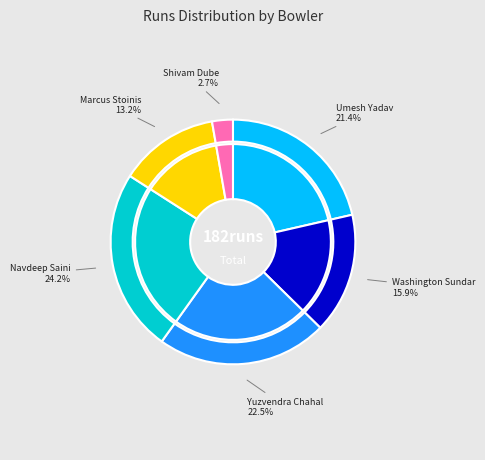

To the nearest percent, what is the combined percentage of Marcus Stoinis and Navdeep Saini?

37%